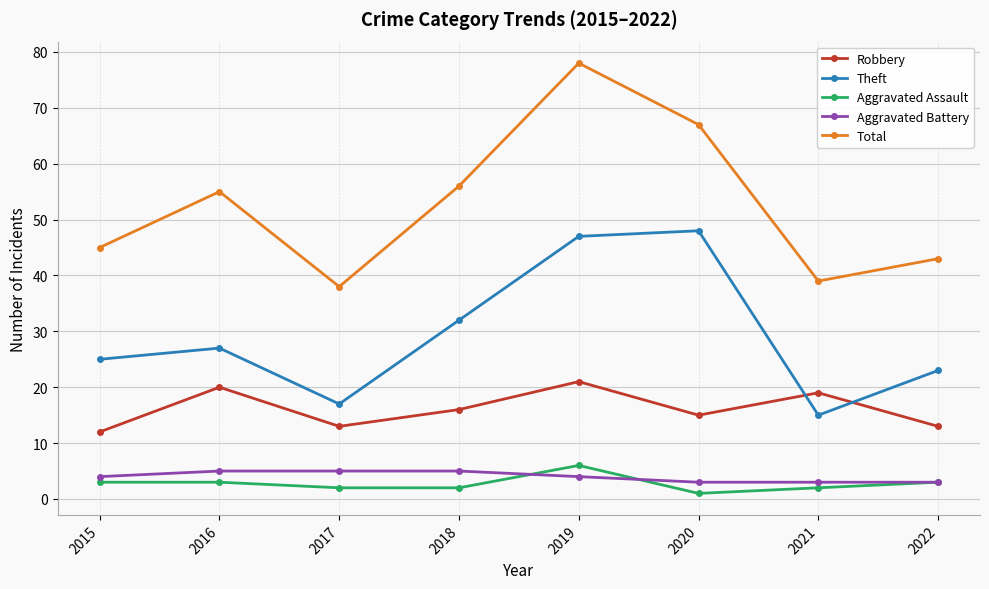

Reading left to right, extract all data points from this chart.

Robbery: 12	20	13	16	21	15	19	13
Theft: 25	27	17	32	47	48	15	23
Aggravated Assault: 3	3	2	2	6	1	2	3
Aggravated Battery: 4	5	5	5	4	3	3	3
Total: 45	55	38	56	78	67	39	43